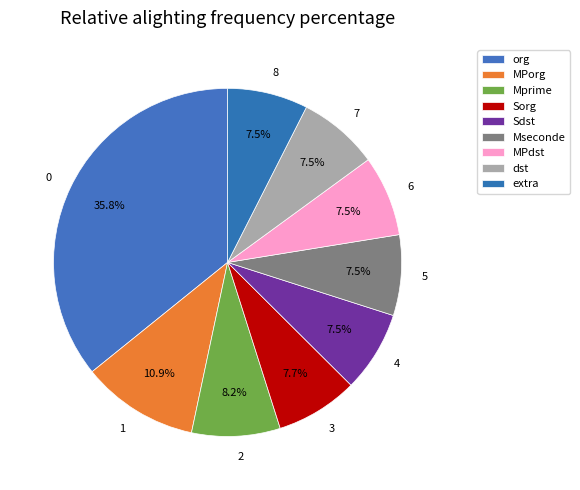

How many segments does this pie chart have?

9